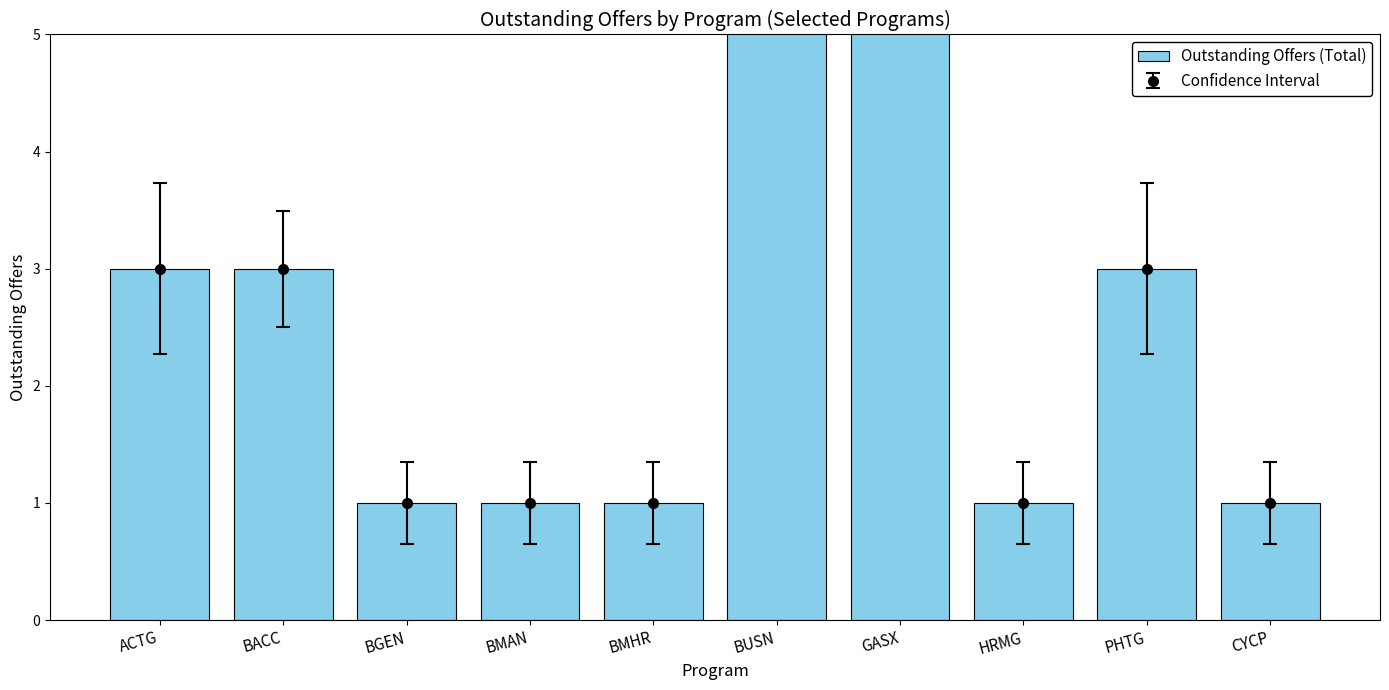

Which has a higher value, ACTG or BMAN?

ACTG